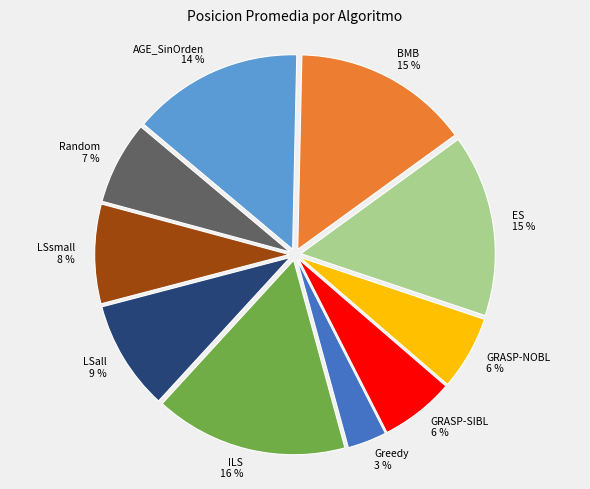

Do GRASP-SIBL and ILS together represent more than half of the pie?

No